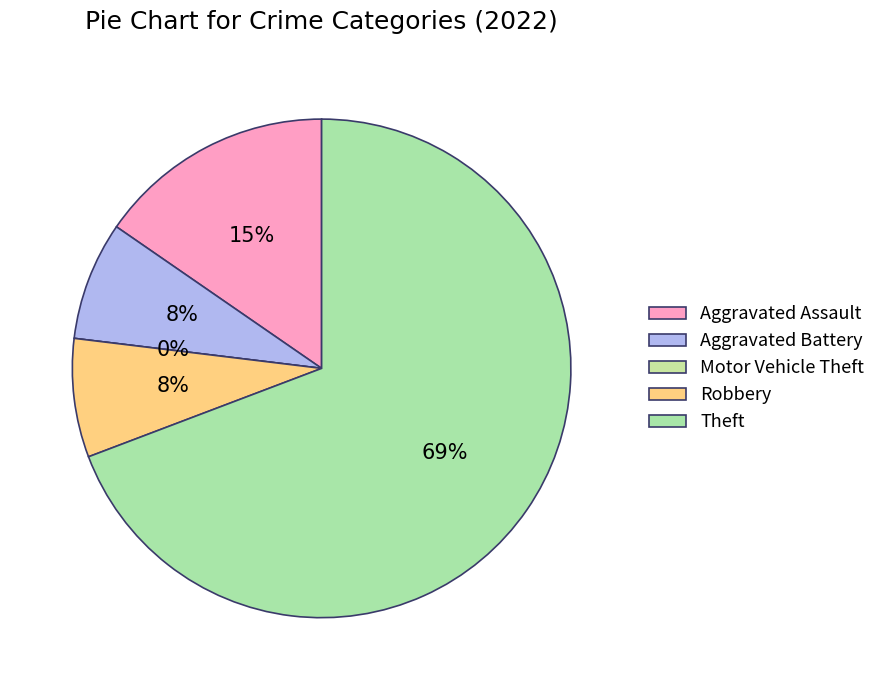

Is it true that Theft is 69% of the pie?

True